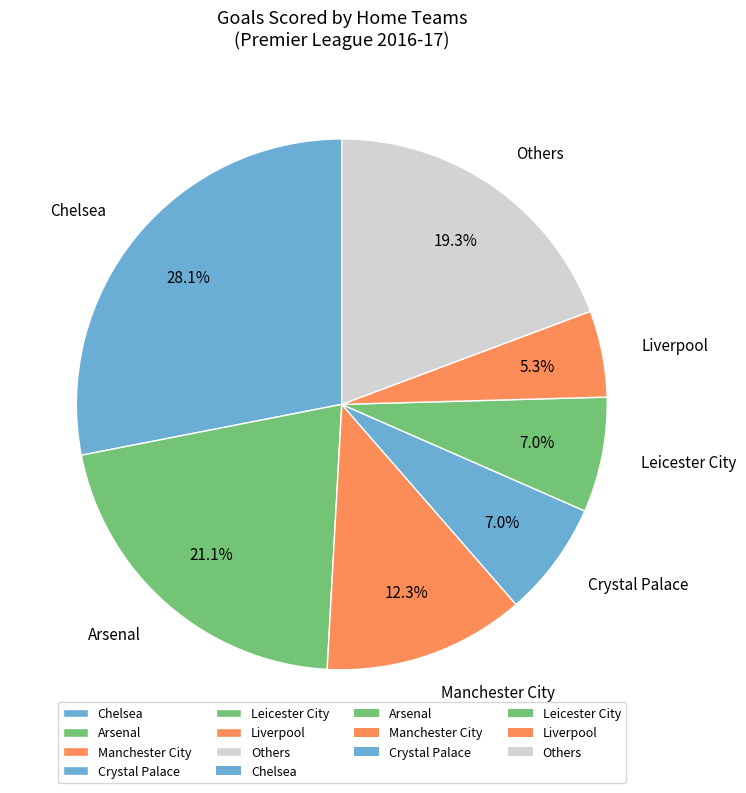

Does any single category account for the majority?

No